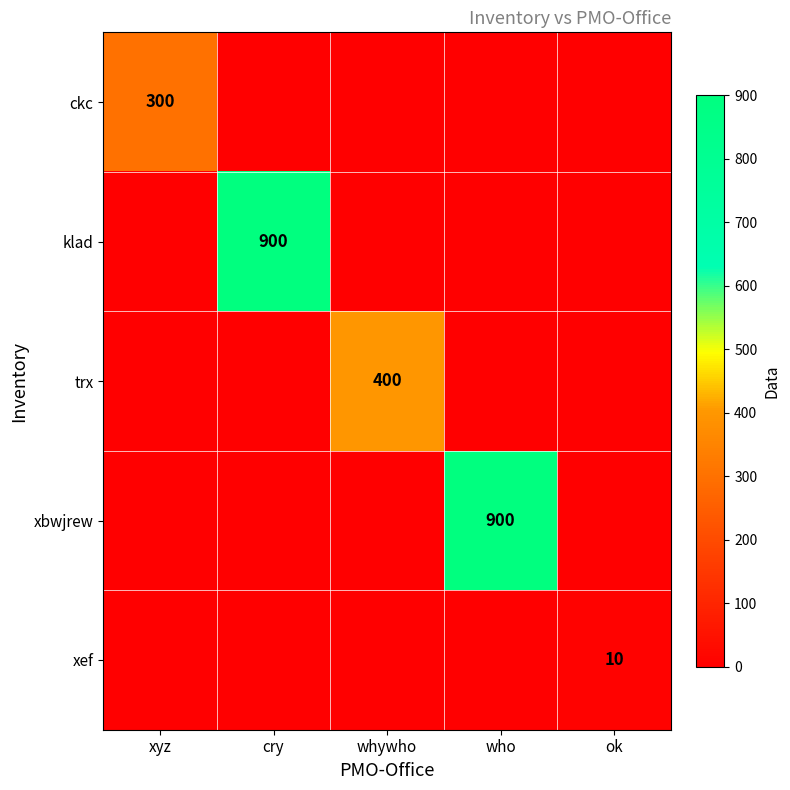

At which category is the sum across all series the highest?

cry